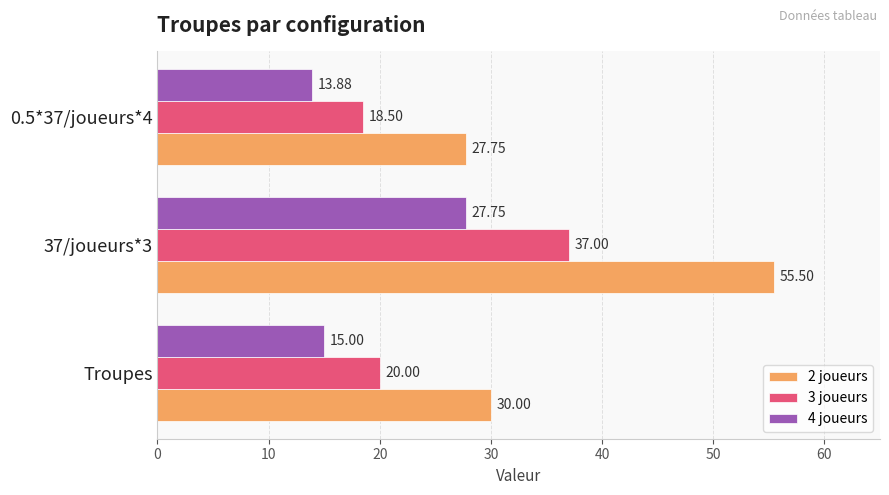

Which series has the largest range (max minus min)?

2 joueurs